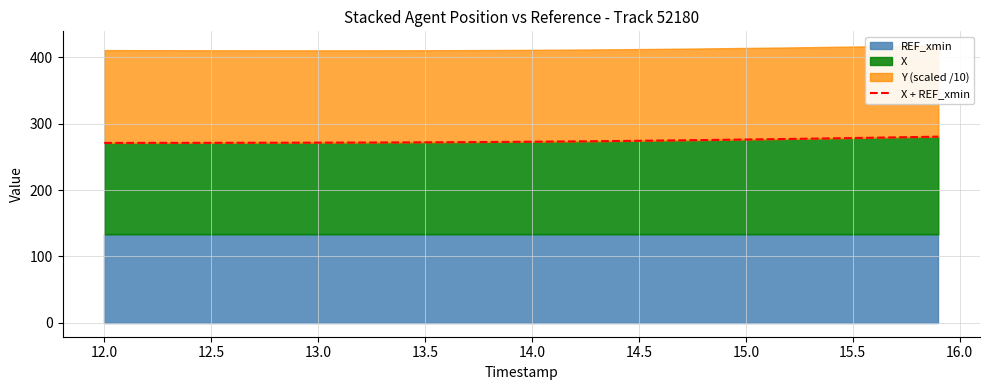

The X series shows 278.5 at 15.5. True or false?

True